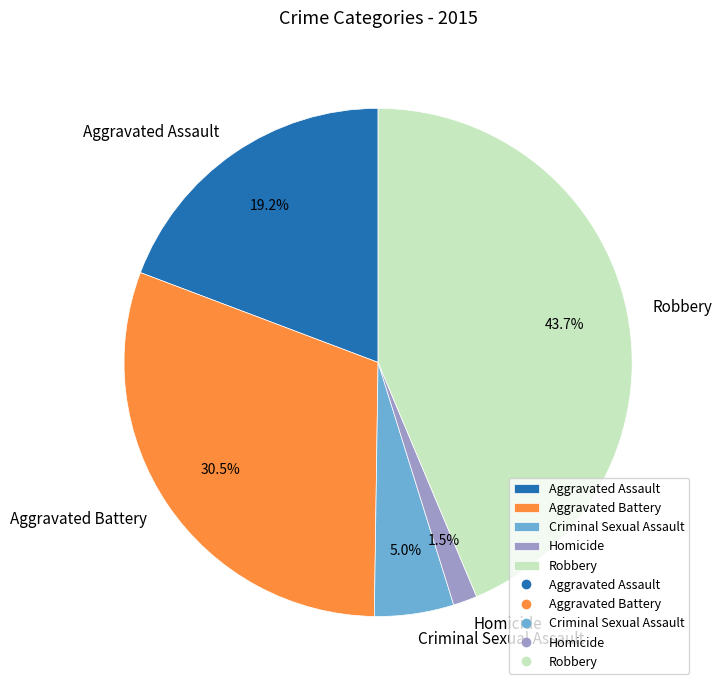

The Aggravated Assault slice represents 6% of the pie. True or false?

False